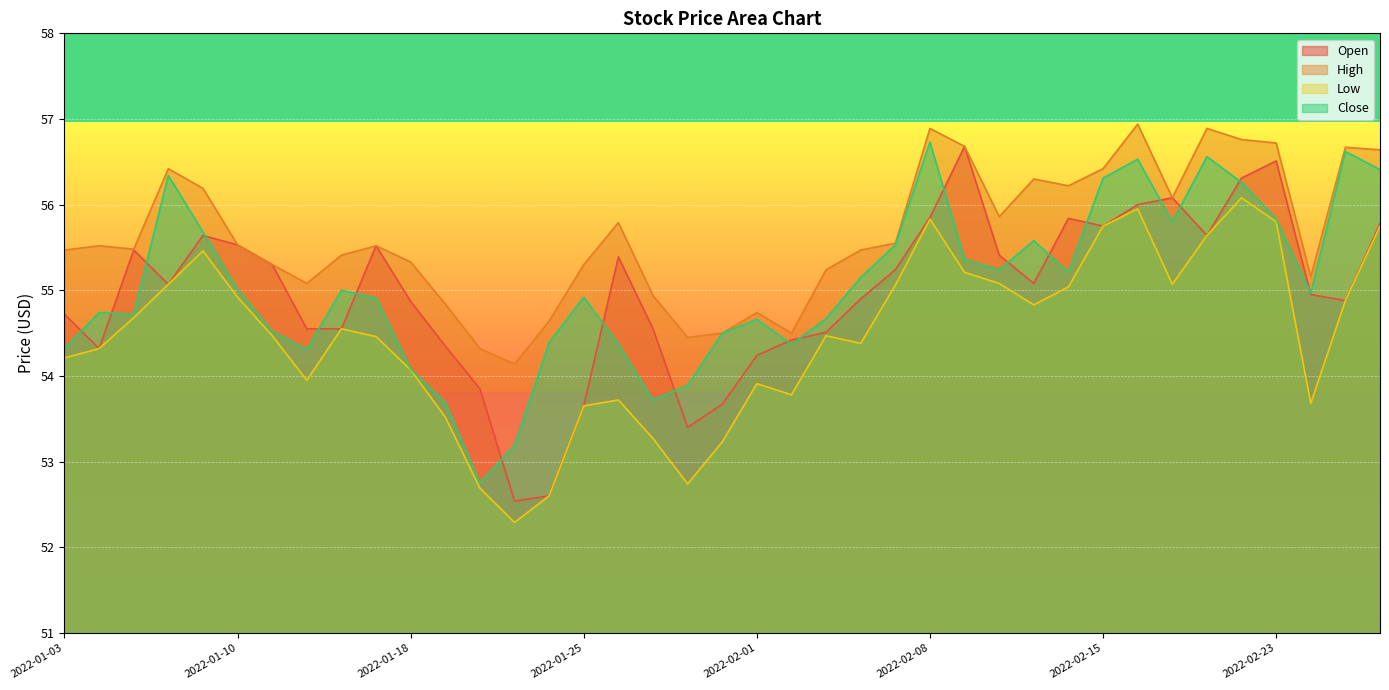

What is the total value across all series at 2022-02-16?

225.4